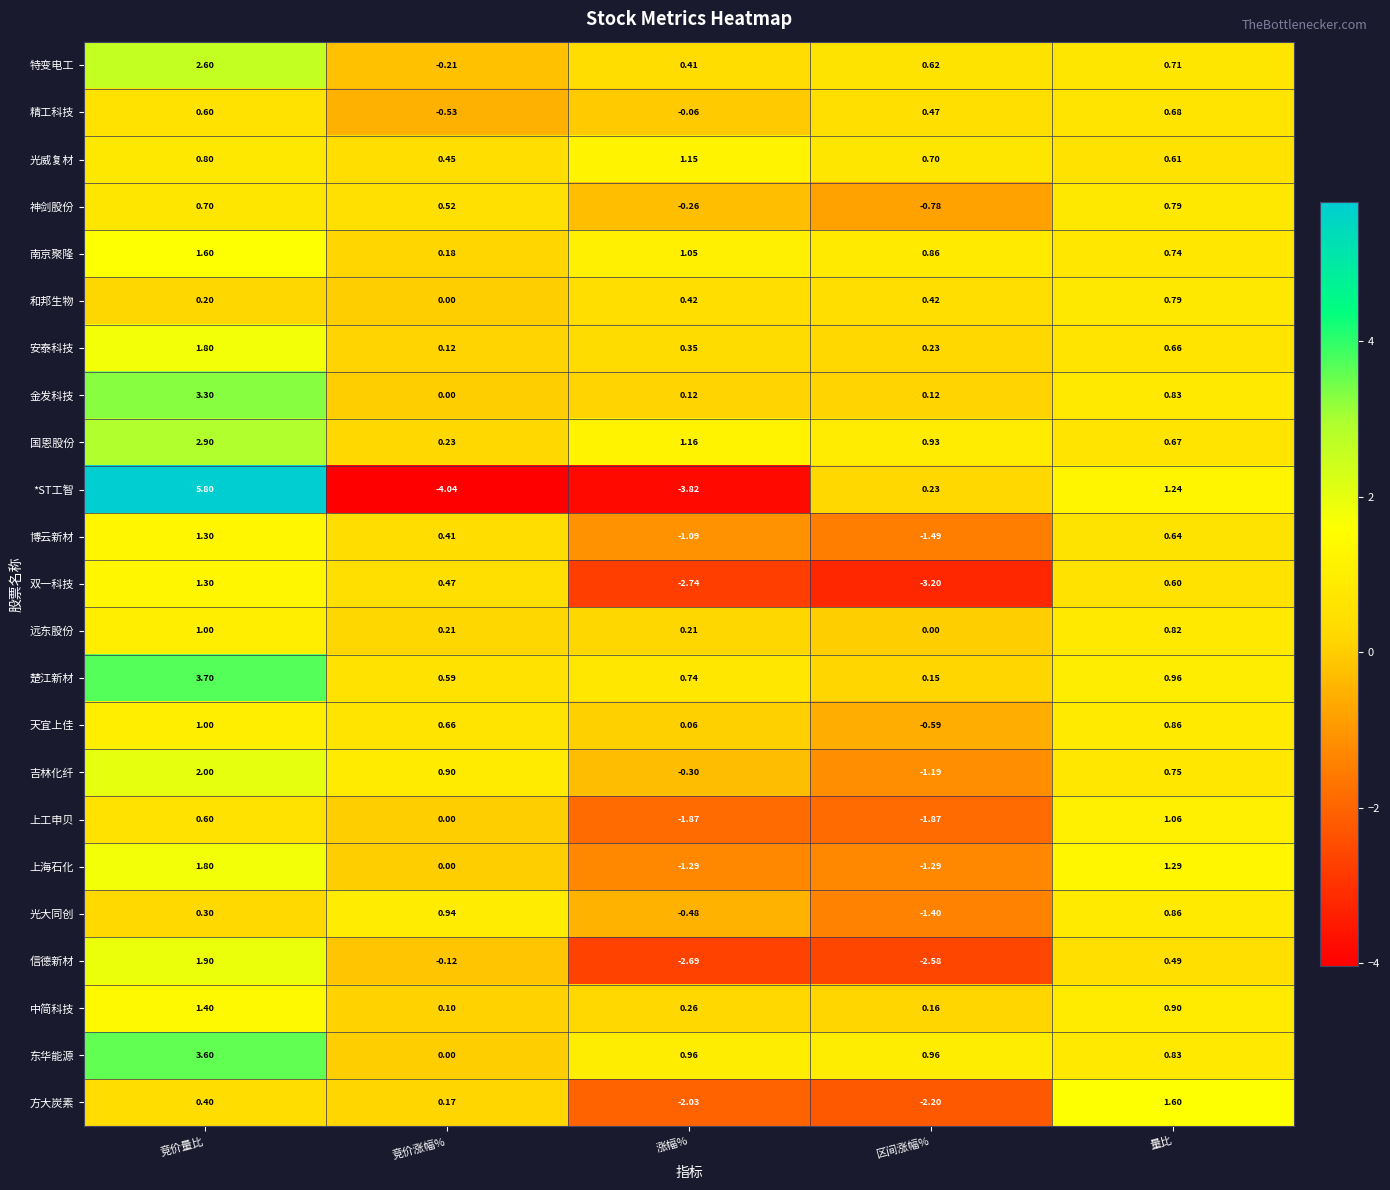

What is the difference between the highest and lowest values at 竞价涨幅%?

5.0